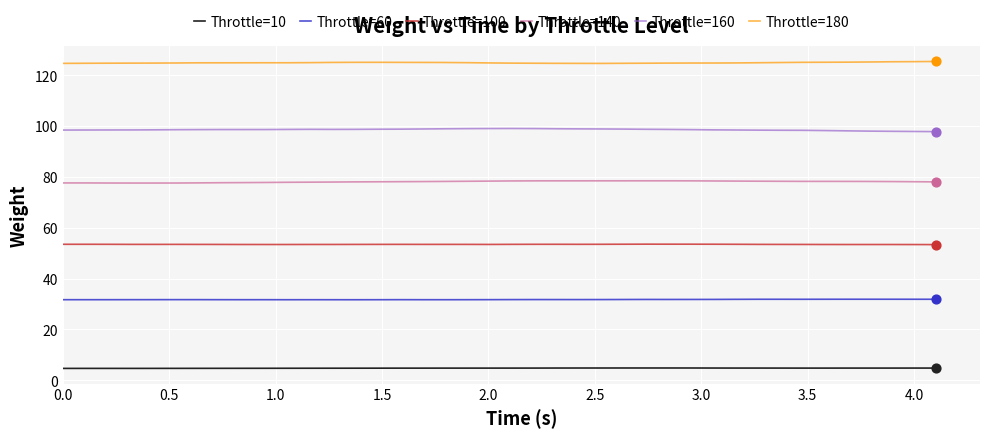

True or false: Throttle=140 and Throttle=60 intersect in this chart.

False